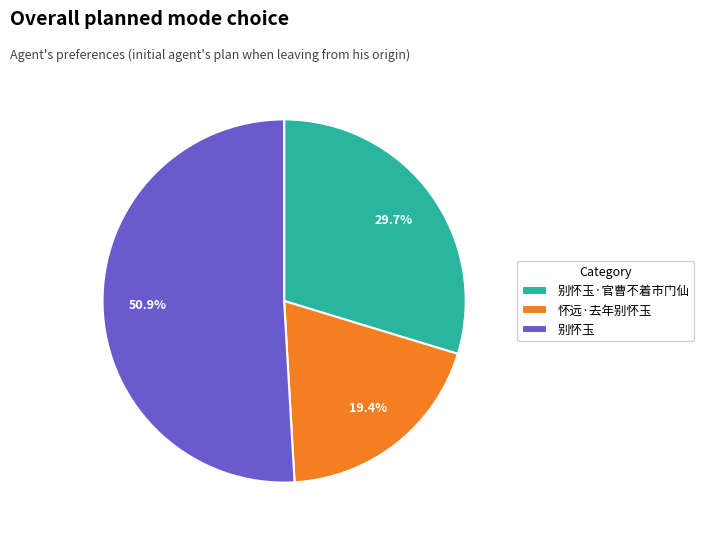

Which slice is the smallest?

怀远·去年别怀玉